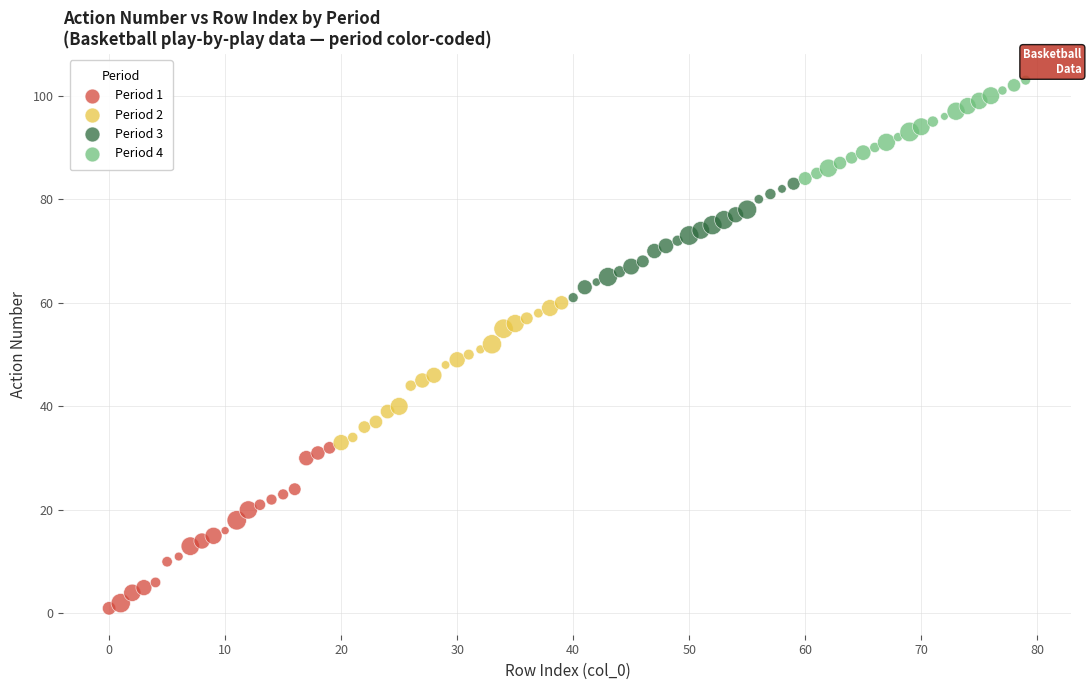

What are all the series names shown in the legend?

Period 1, Period 2, Period 3, Period 4